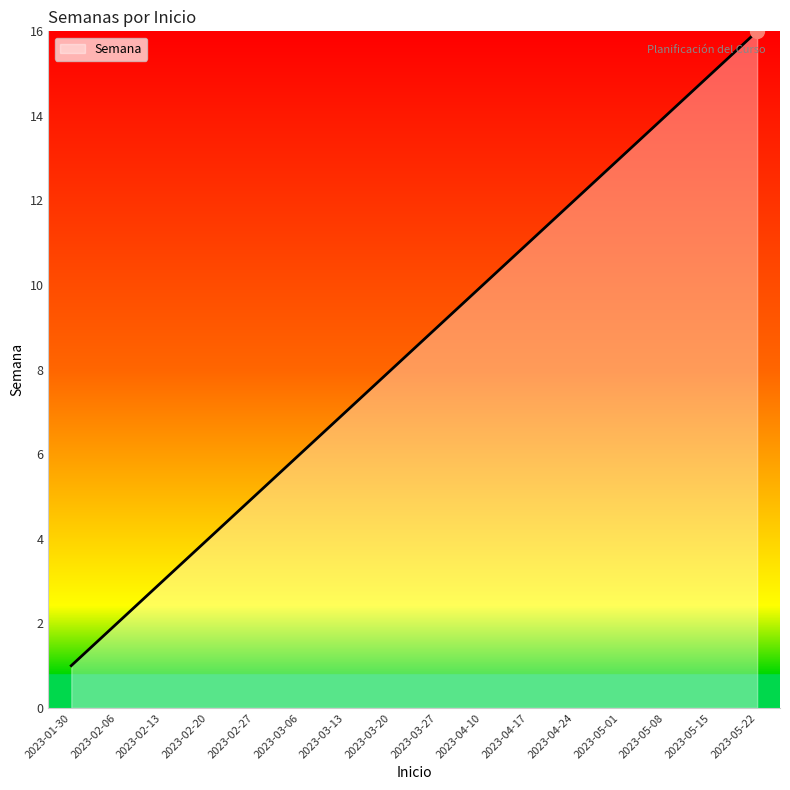

At which category does the chart reach its peak across all series?

2023-05-22